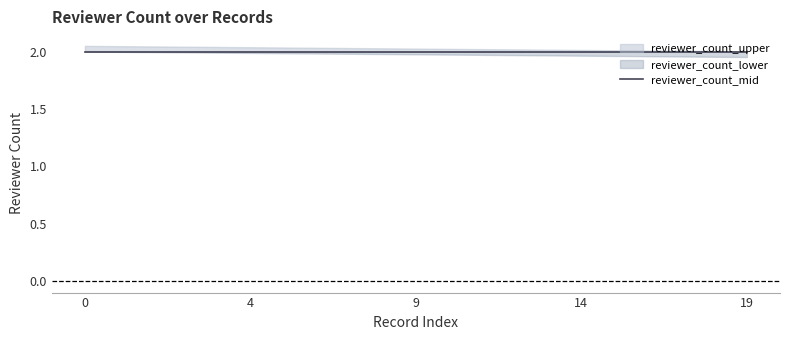

How many lines are shown in the chart?

3